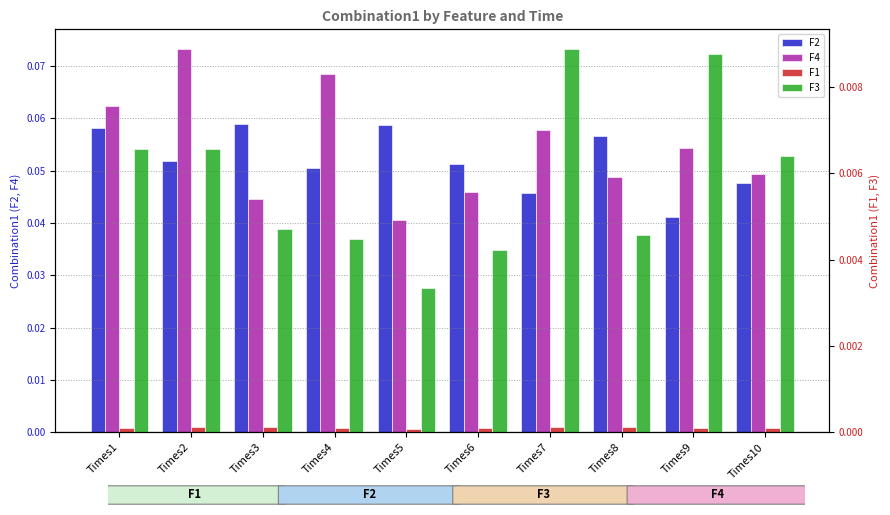

Which series has the largest total across all categories?

F4